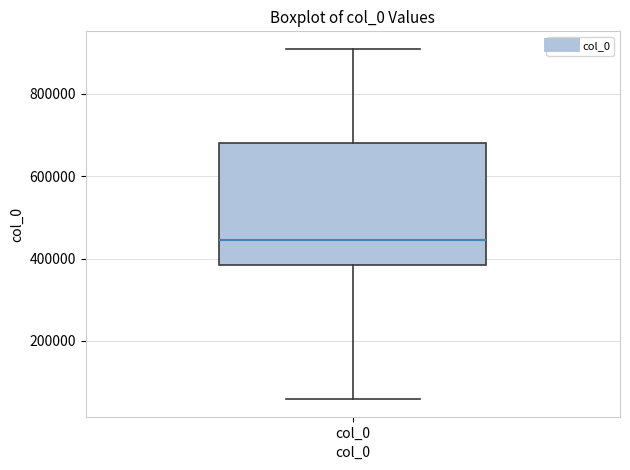

Transcribe this box plot: give where the median line is, the range the box spans, and where the two whiskers end, as read against the y-axis. The values are not printed on the chart, so give them approximately, as read against the axis.

median 440000, box 380000 to 680000, whiskers 60000 to 900000